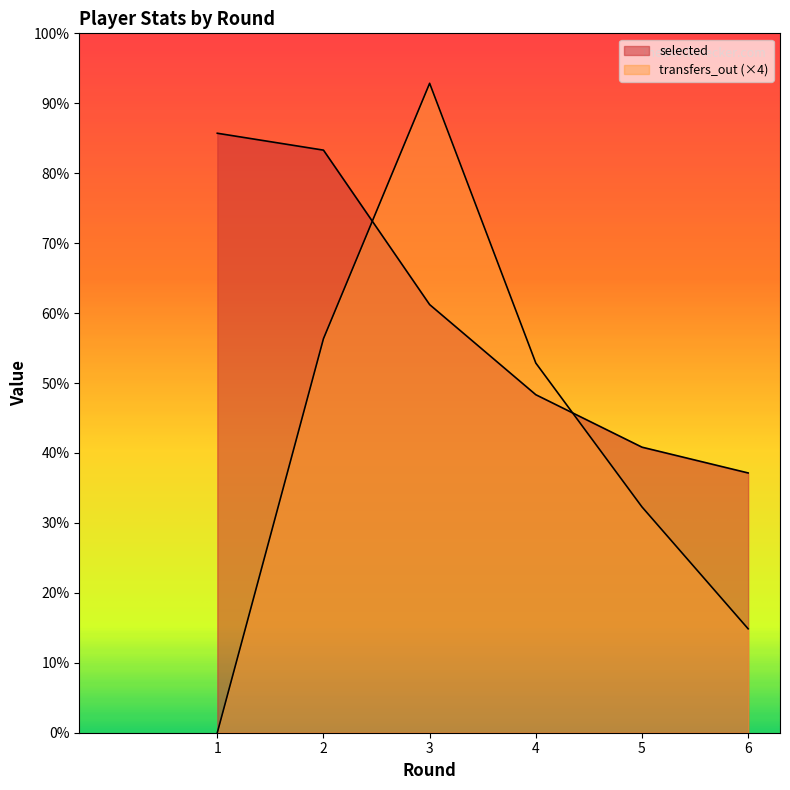

True or false: transfers_out has more than 2 interior local peaks.

False